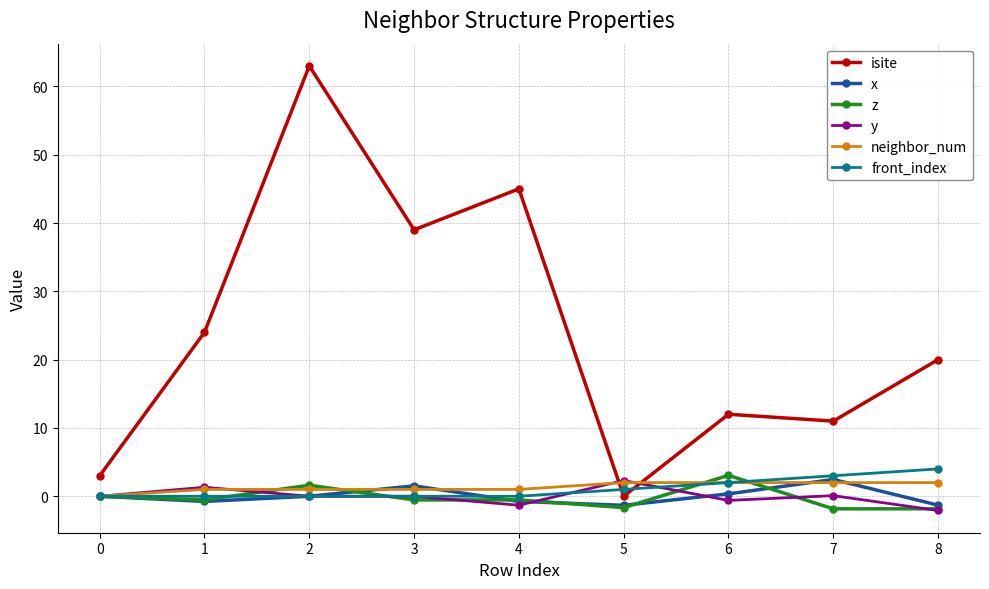

What is the maximum value shown in the chart?

63.0